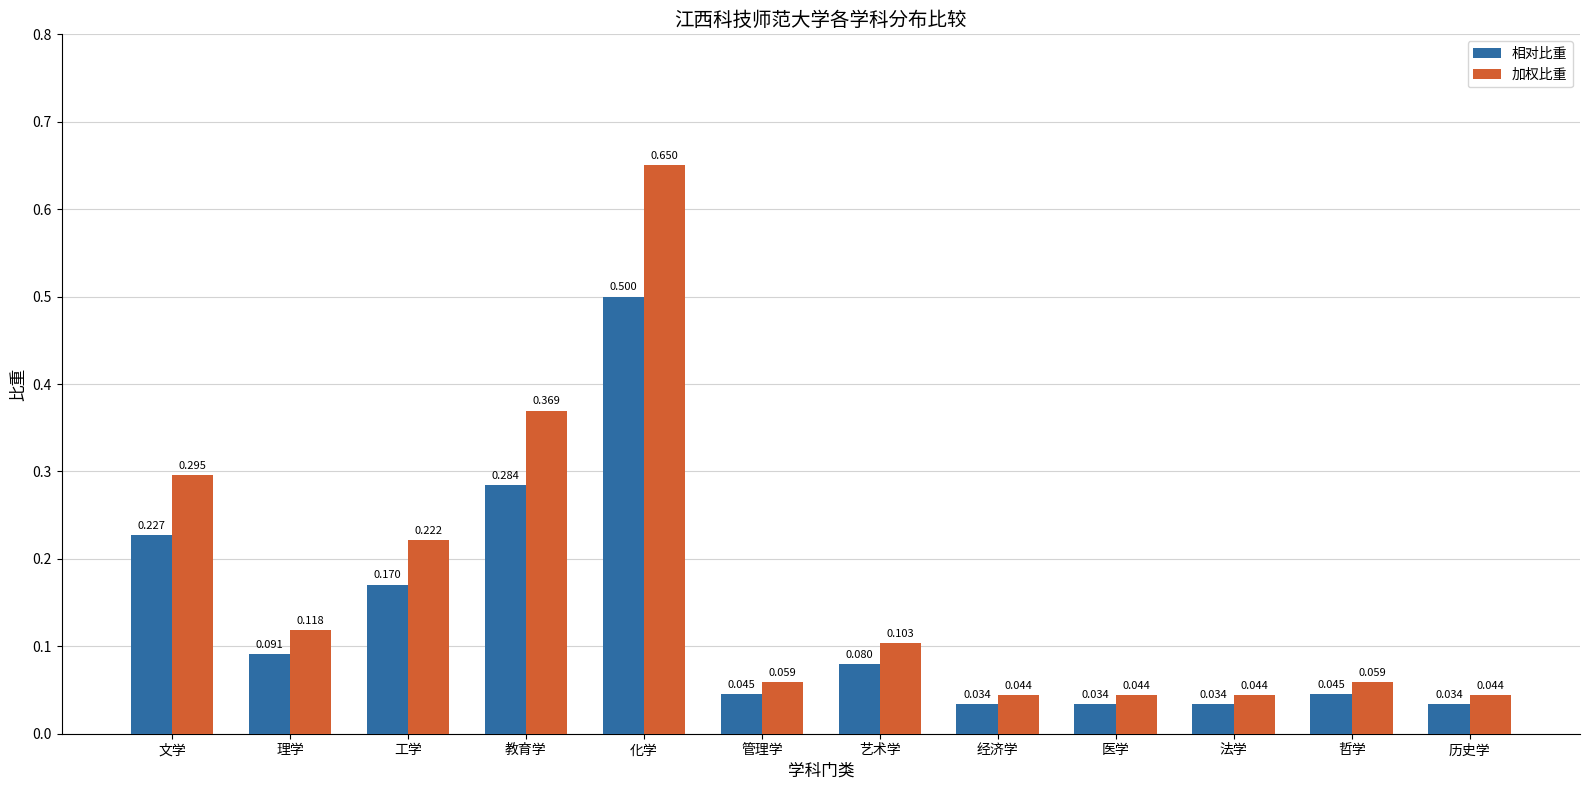

Rank the series by their maximum value, from lowest to highest.

相对比重, 加权比重